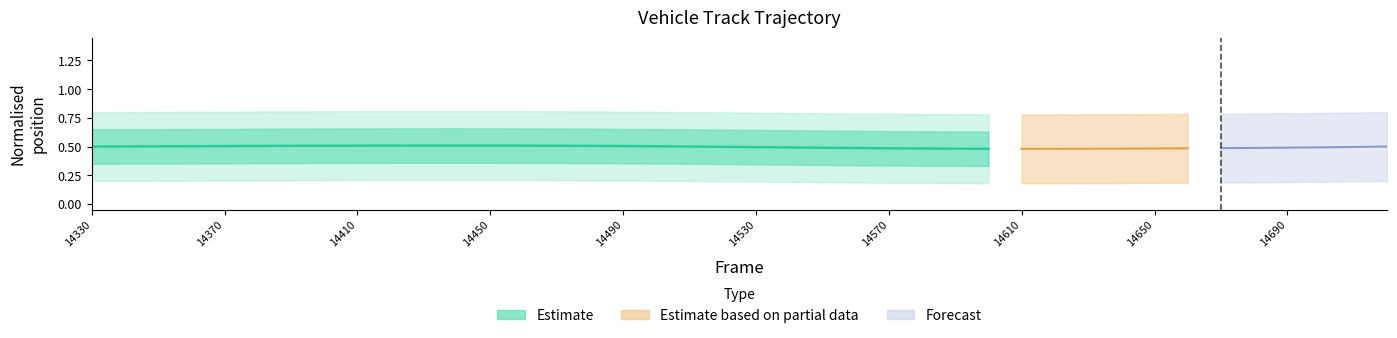

What is the average value?

0.5